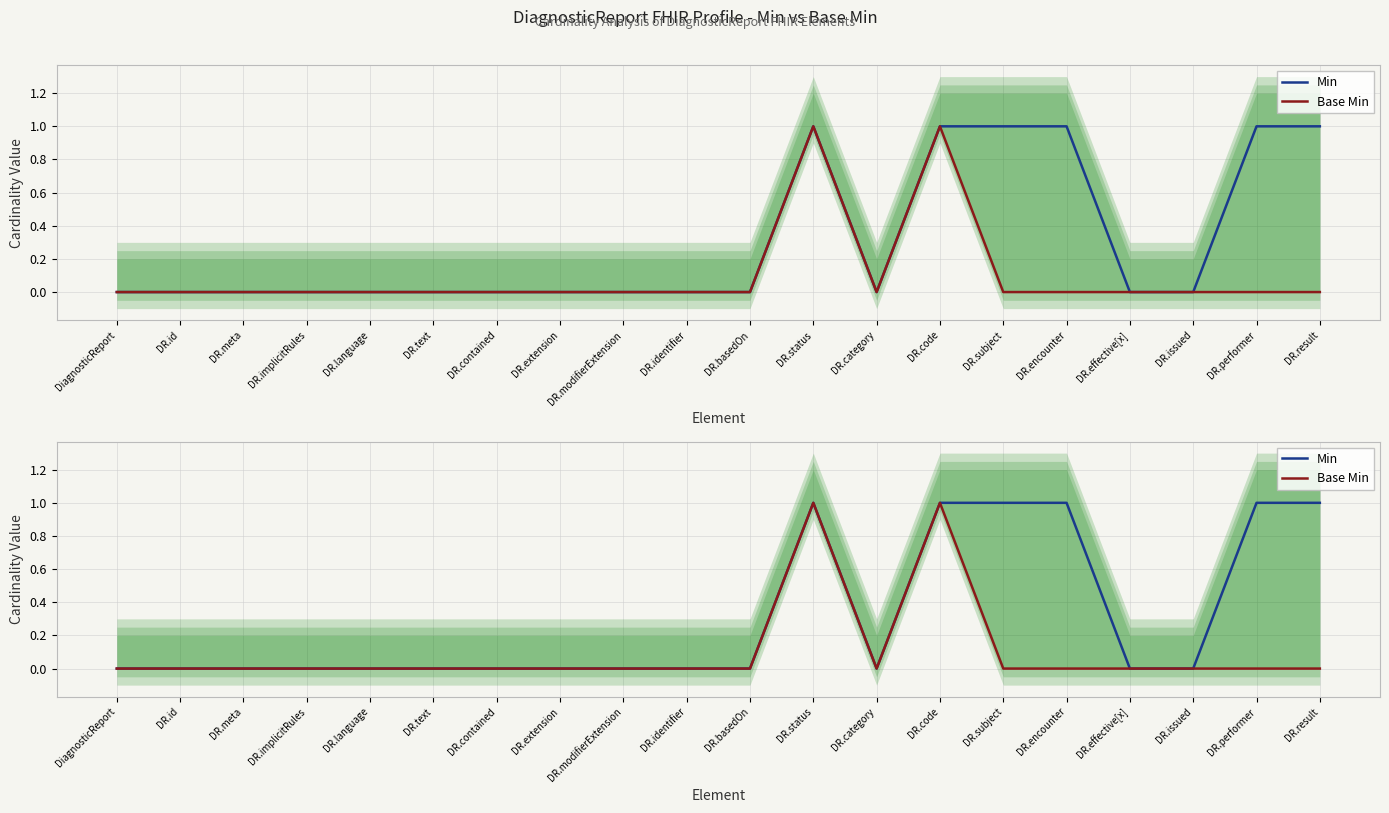

How many Base Min values are between 0 and 1?

20